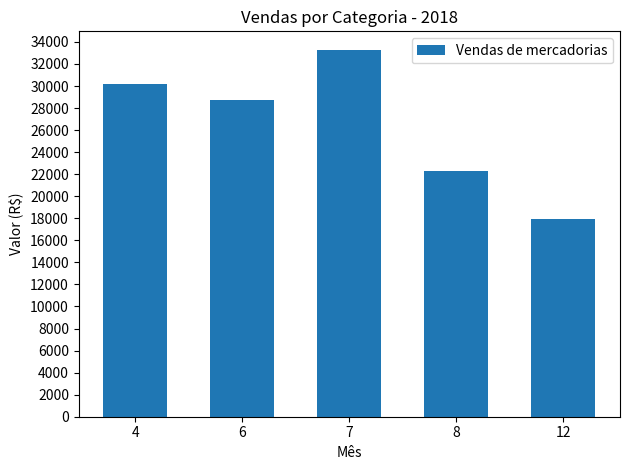

Which category has the highest value across all series?

7